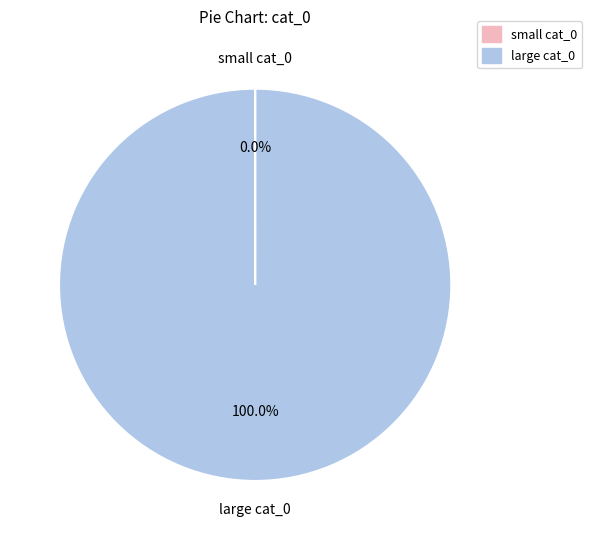

To the nearest percent, what is the average slice percentage?

50%